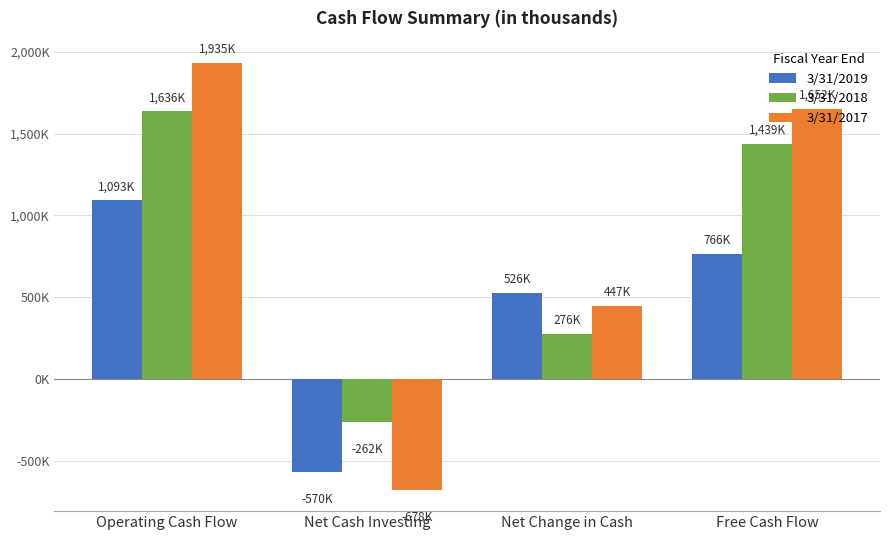

What are all the series names shown in the legend?

3/31/2019, 3/31/2018, 3/31/2017